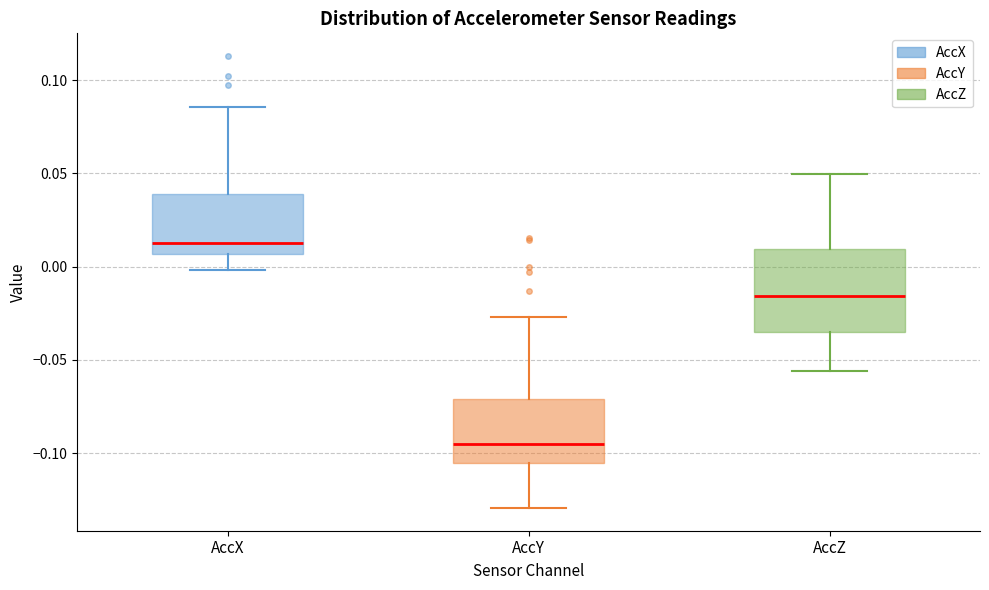

Reading left to right, transcribe this box plot: for each box, give where its median line is, the range the box spans, and where its two whiskers end, as read against the y-axis. The values are not printed on the chart, so give them approximately, as read against the axis.

AccX: median 0.015, box 0.005 to 0.040, whiskers 0.000 to 0.085
AccY: median -0.095, box -0.105 to -0.070, whiskers -0.130 to -0.025
AccZ: median -0.015, box -0.035 to 0.010, whiskers -0.055 to 0.050